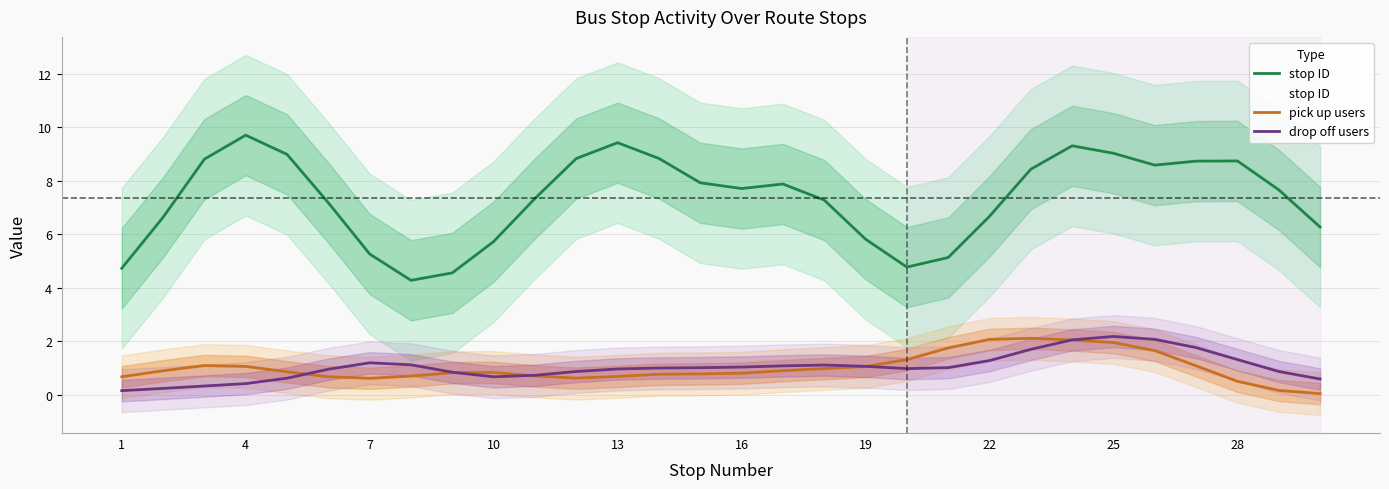

How many times do pick up users and drop off users cross each other?

5